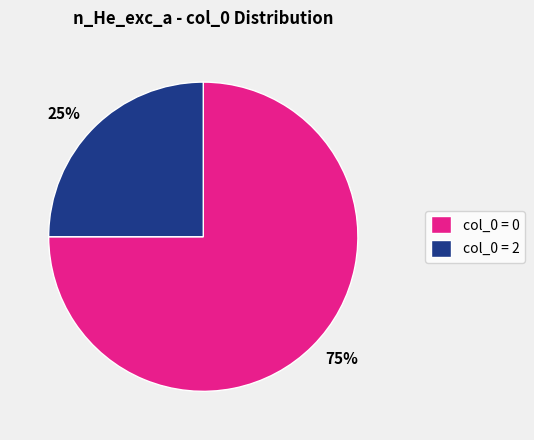

Count the number of slices in the pie.

2